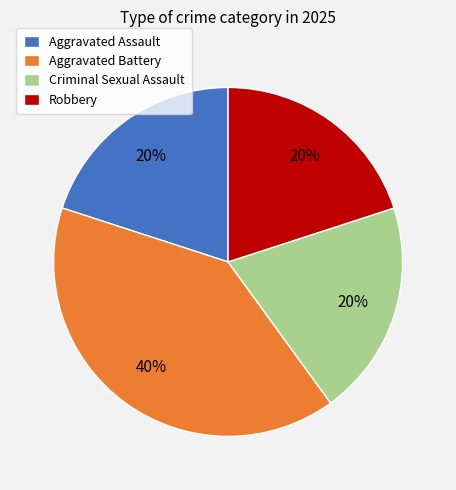

To the nearest percent, what is the average slice percentage?

25%